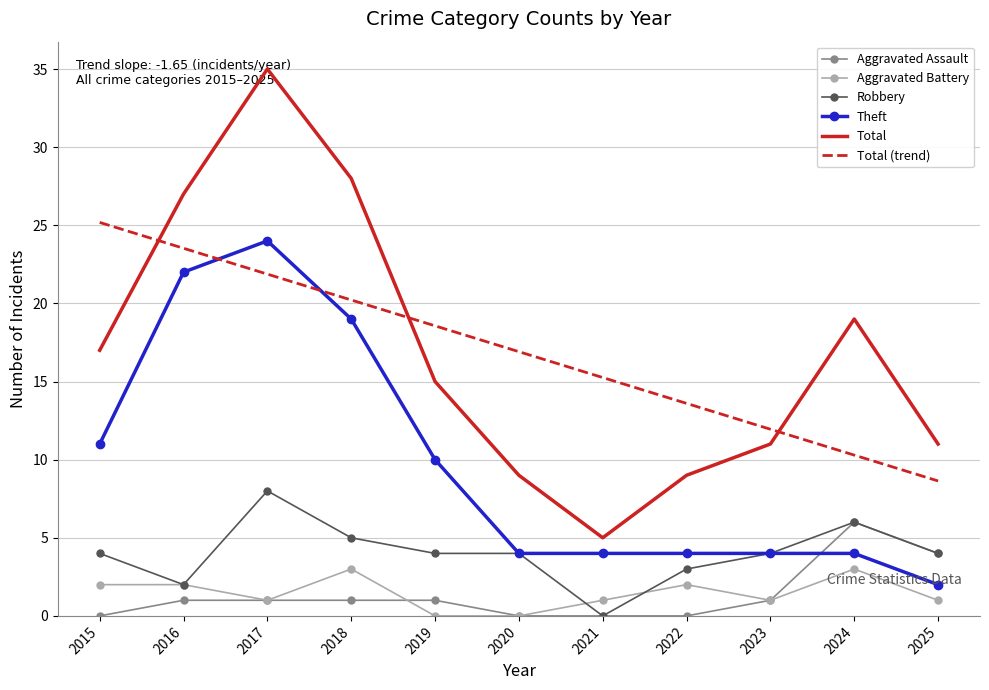

Where is the first local maximum for Robbery?

2017